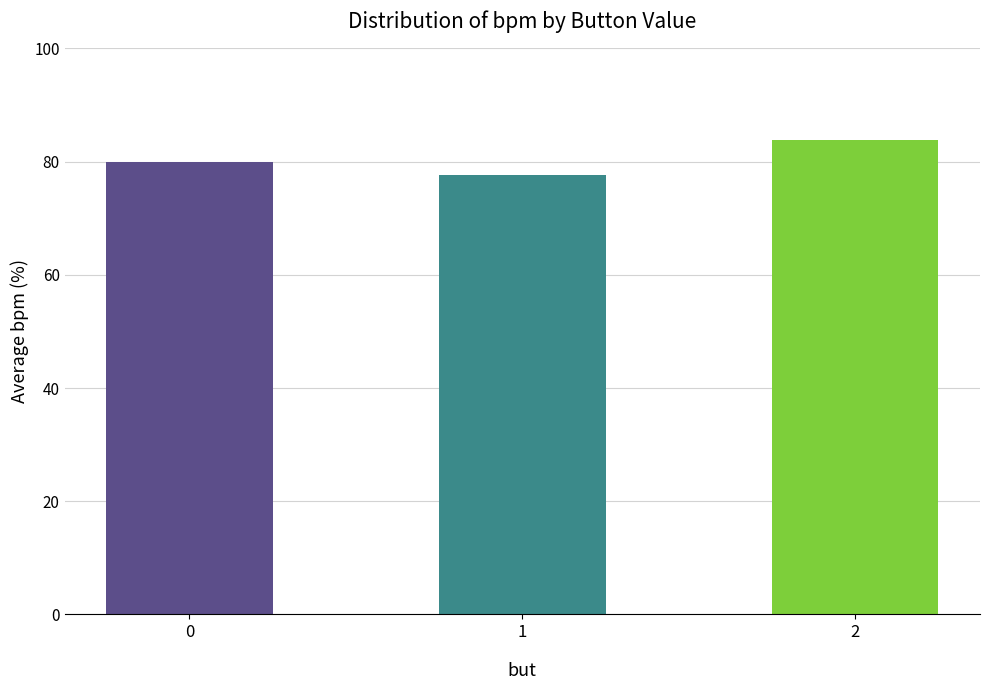

Reading left to right, transcribe all the data shown in this chart.

79.9	77.6	83.8